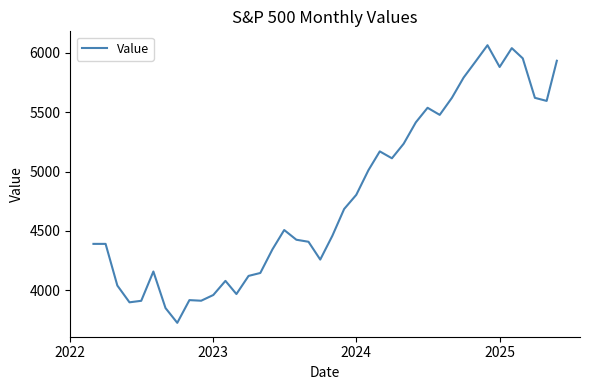

What is the difference between the maximum and minimum values?

2339.1